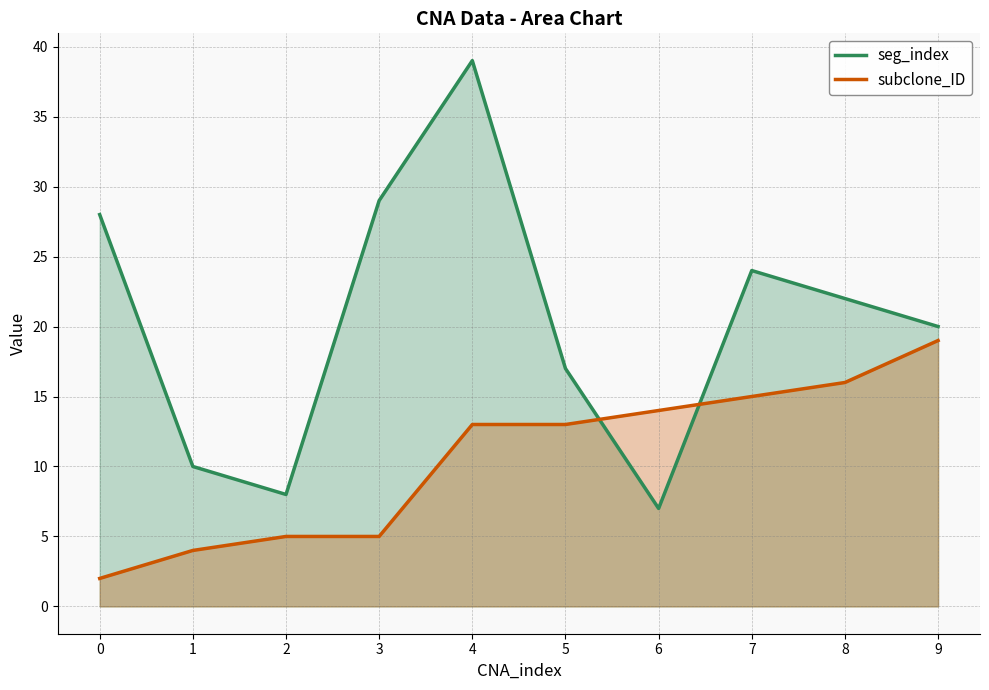

Does the chart display data point markers on the line(s)?

No